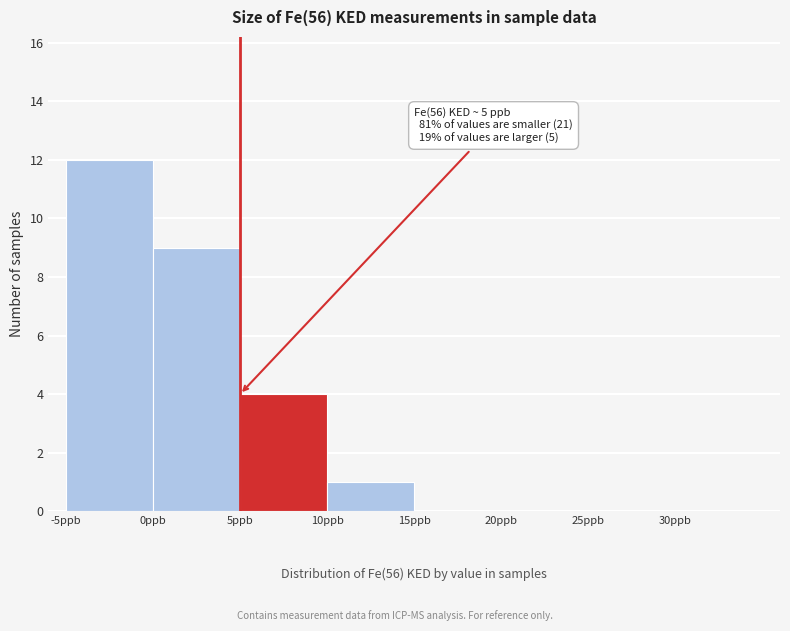

Over which range of the x-axis is the bar tallest?

-5 to 0